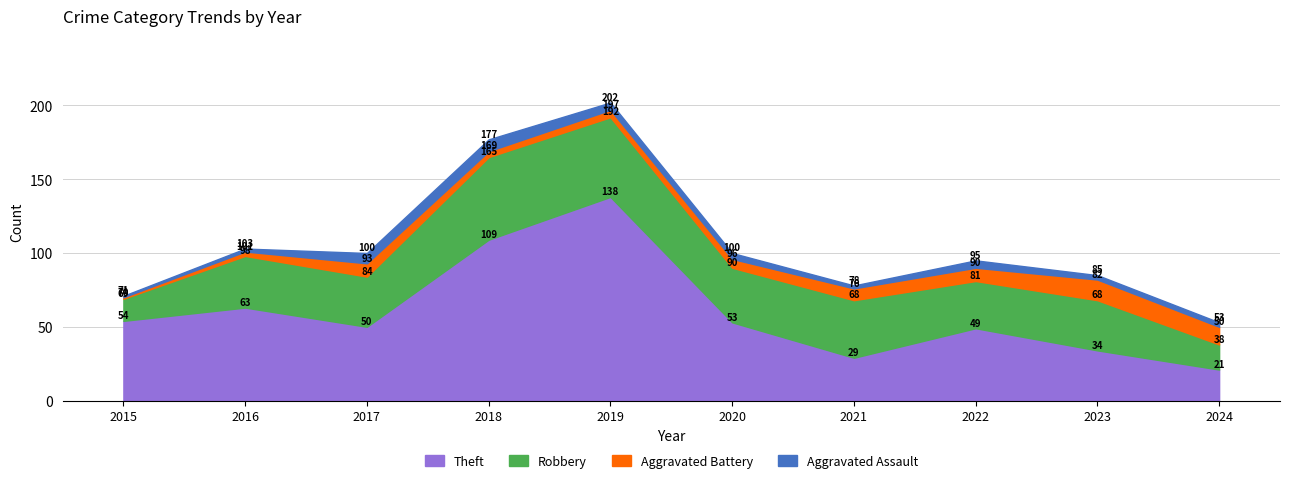

Reading left to right, list all the values displayed in this chart.

Robbery: 15	35	34	56	54	37	39	32	34	17
Theft: 54	63	50	109	138	53	29	49	34	21
Aggravated Assault: 1	2	7	8	5	4	2	5	3	3
Aggravated Battery: 1	3	9	4	5	6	8	9	14	12